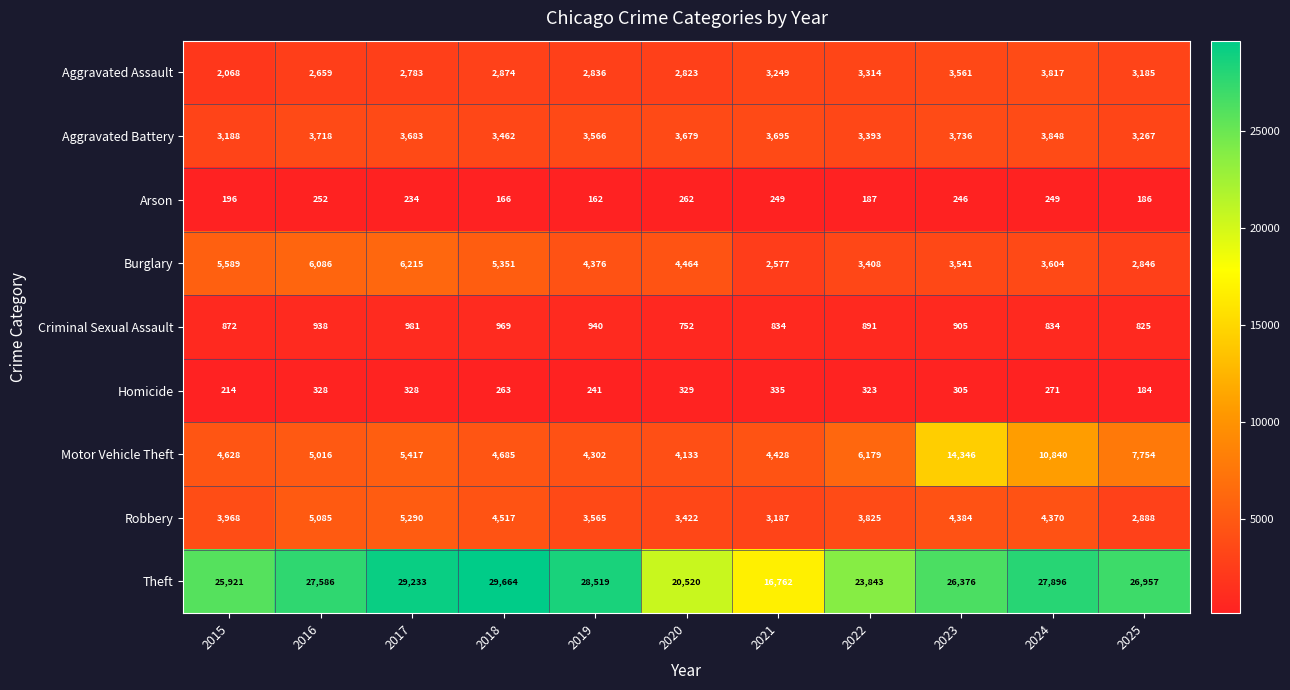

Which series changed the most between 2018 and 2020?

Theft